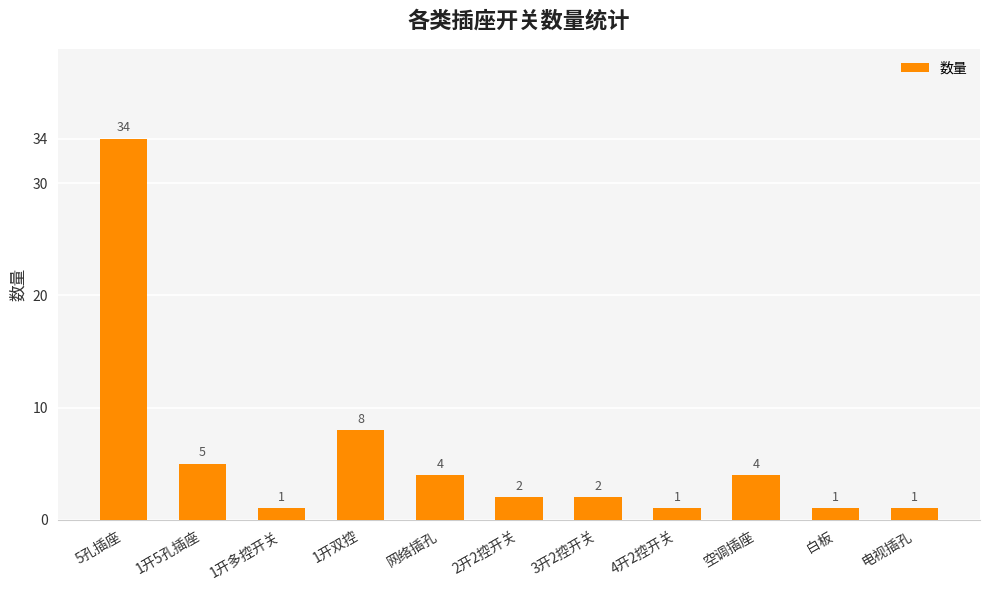

What is the label of the 2nd bar from the left?

1开5孔插座